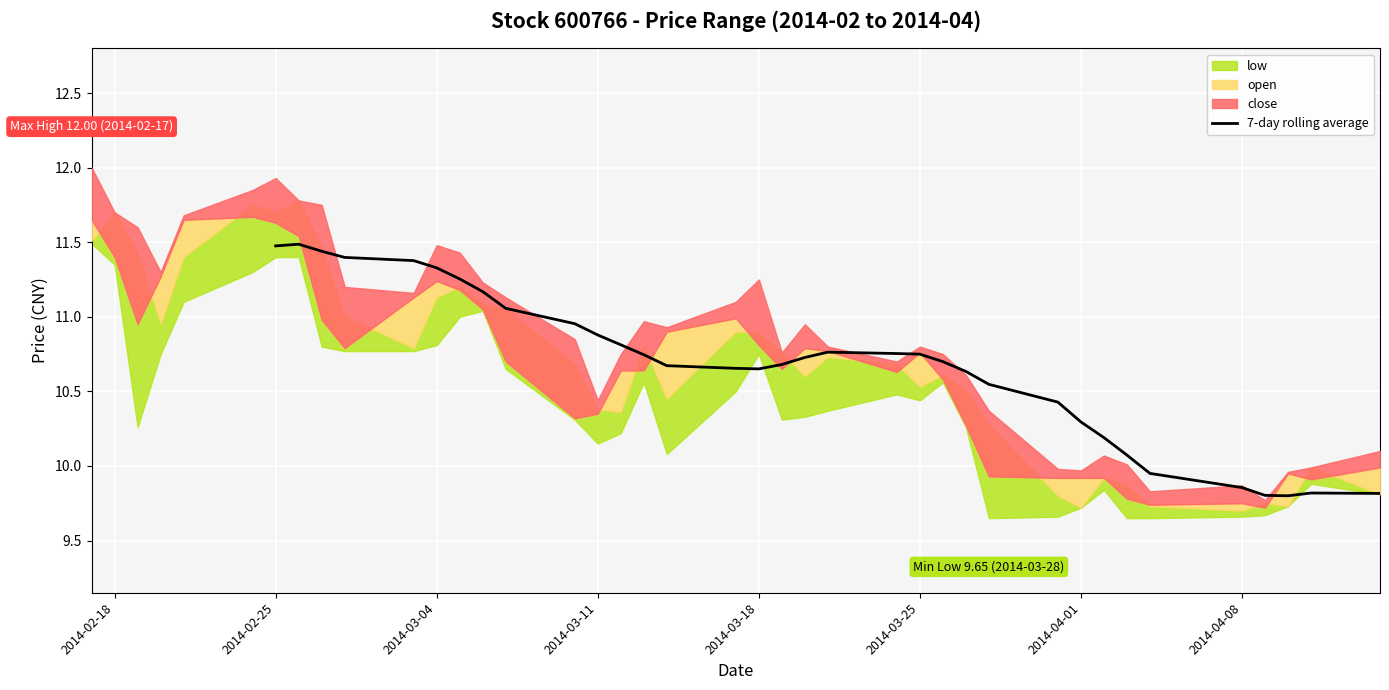

Where does the 7-day rolling average series first go above 10?

2014-02-25